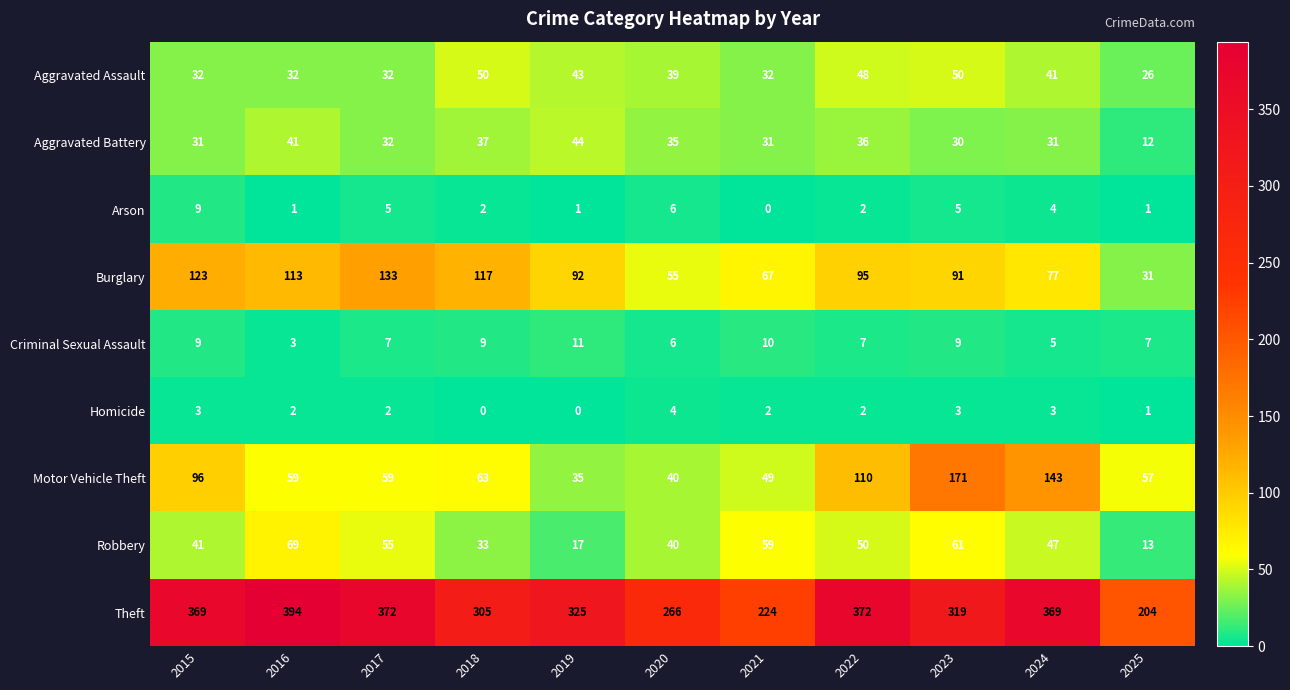

What is the maximum value shown in the chart?

394